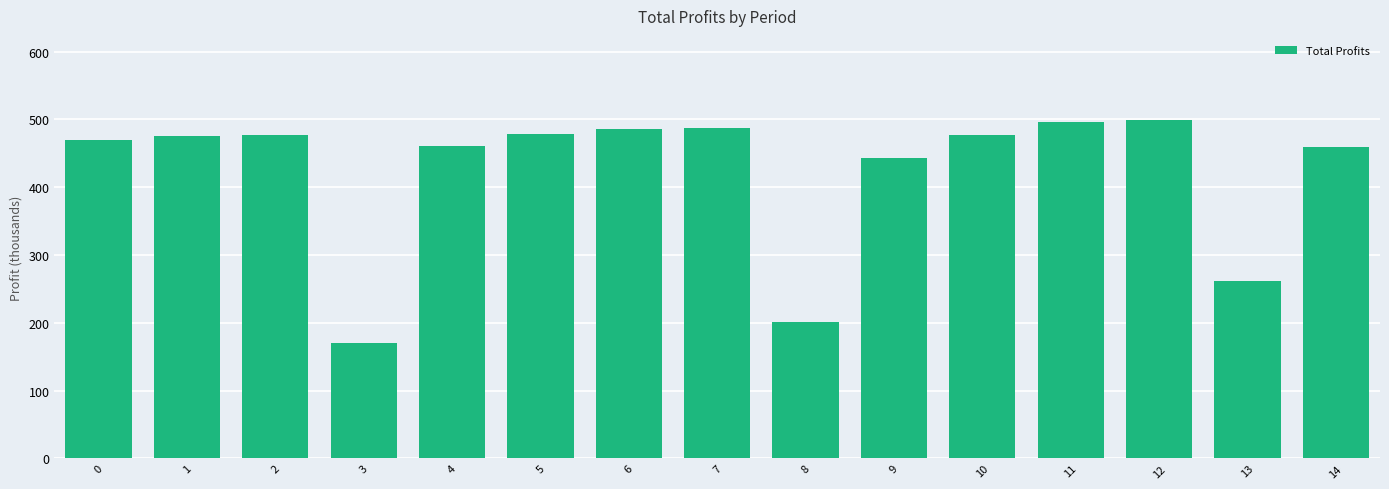

What is the value of the 4th bar from the left?

169.9